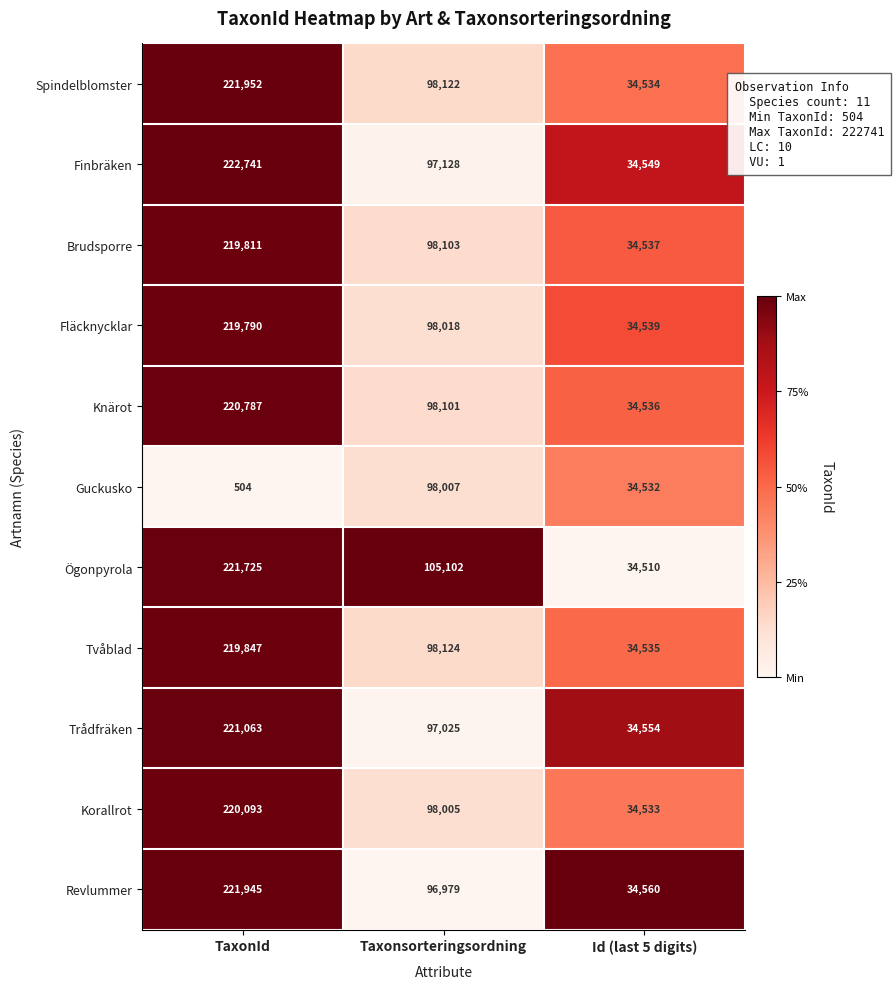

The value of Brudsporre at Taxonsorteringsordning is 53835. True or false?

False